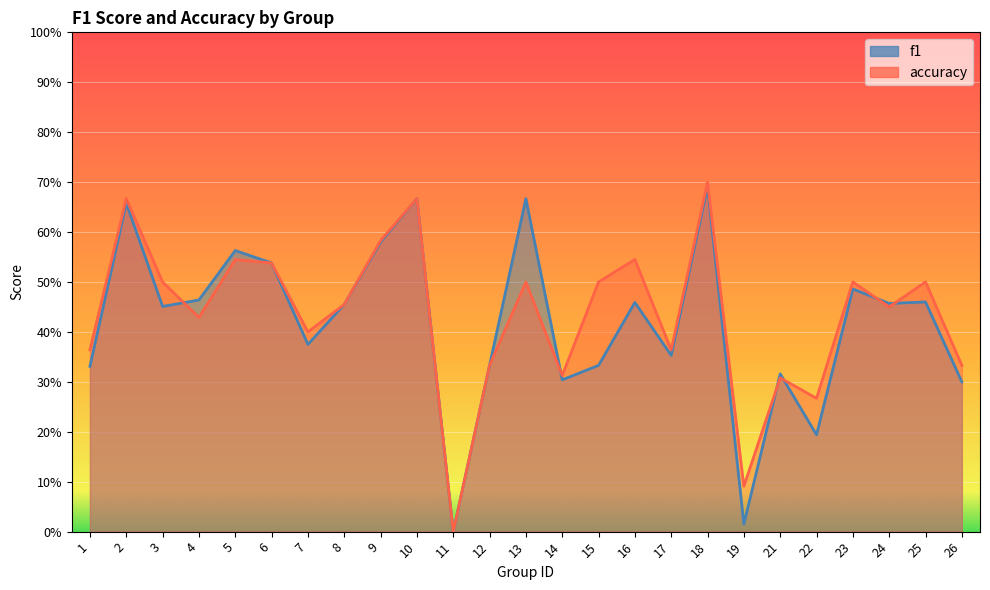

After their last crossing, which series has the higher values: f1 or accuracy?

accuracy